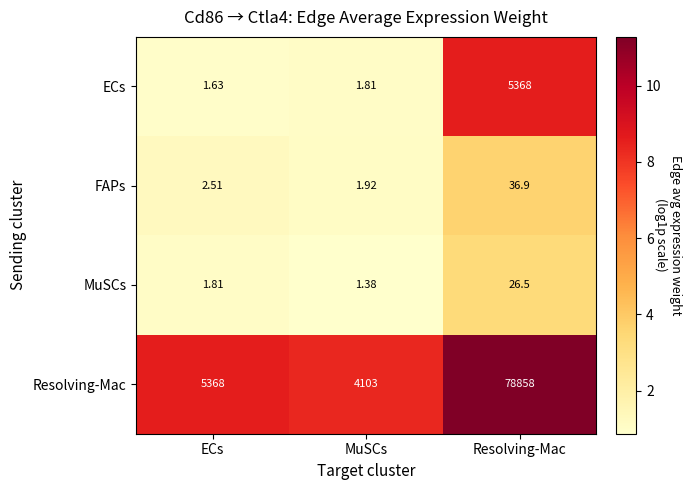

Which series changed the most between ECs and MuSCs?

Resolving-Mac